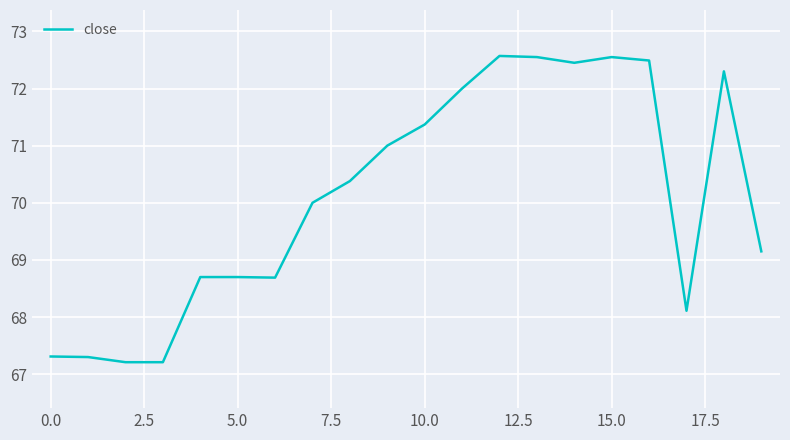

What is the maximum value shown in the chart?

72.6